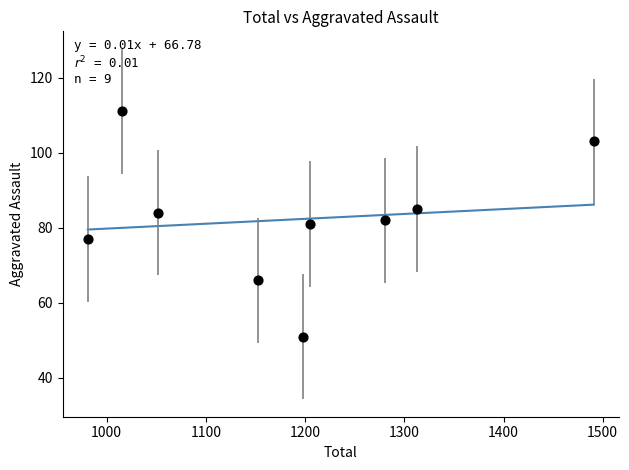

What is the average X value?

1188